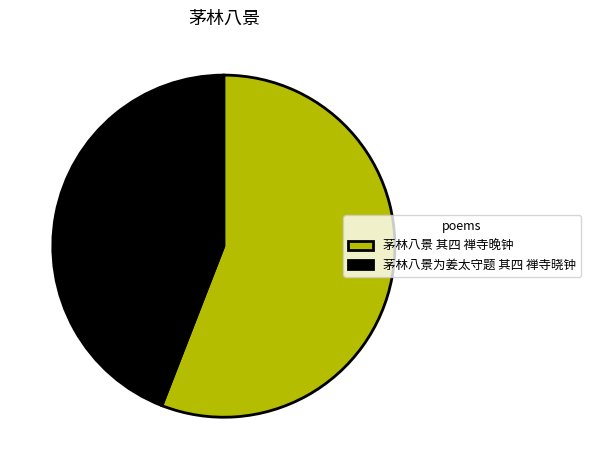

Approximately how many times larger is the value at 茅林八景 其四 禅寺晚钟 compared to 茅林八景为姜太守题 其四 禅寺晓钟?

1.3